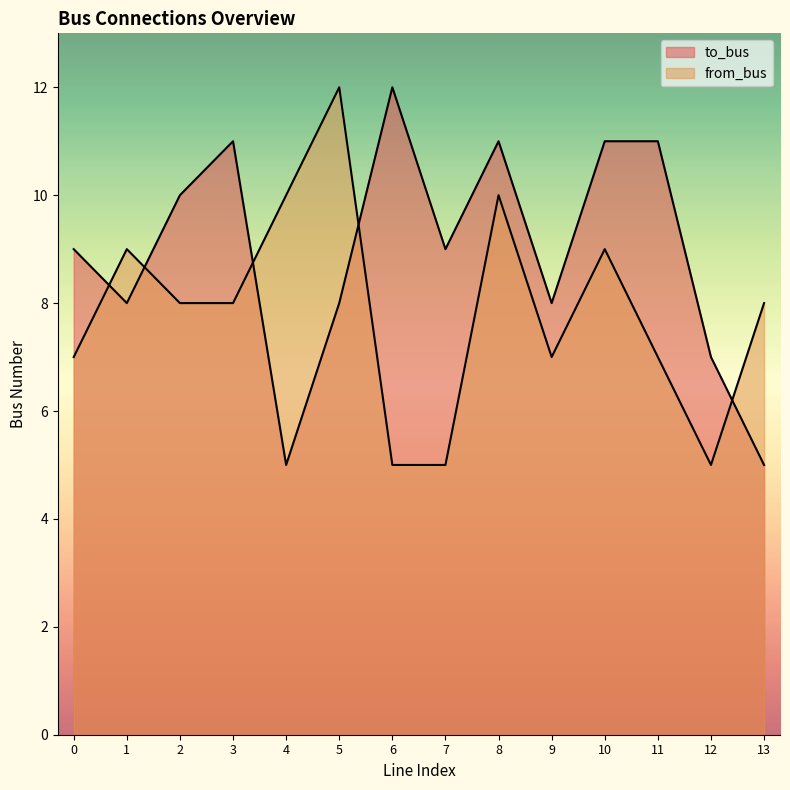

Rank the series by their average value, from highest to lowest.

to_bus, from_bus